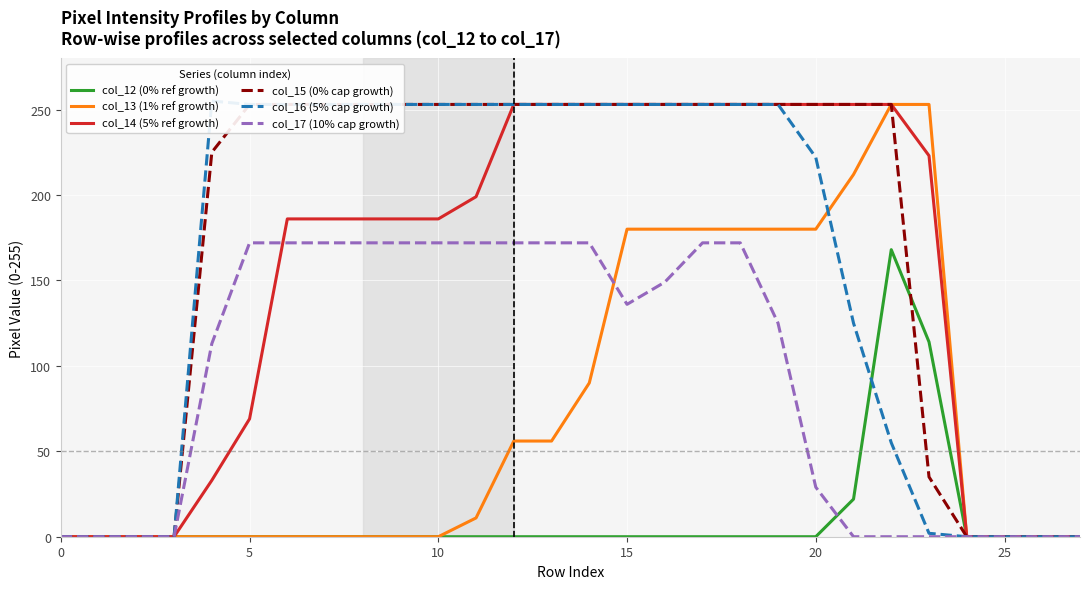

Which category has the highest value across all series?

20